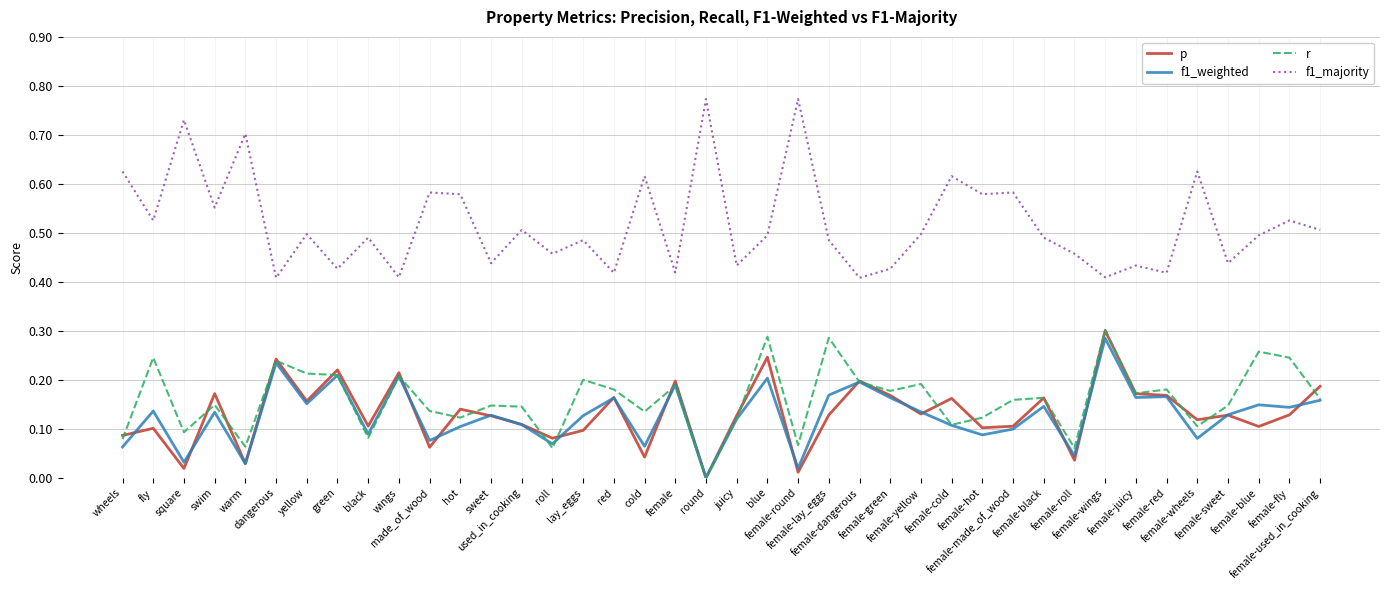

Which series has the largest total across all categories?

f1_majority